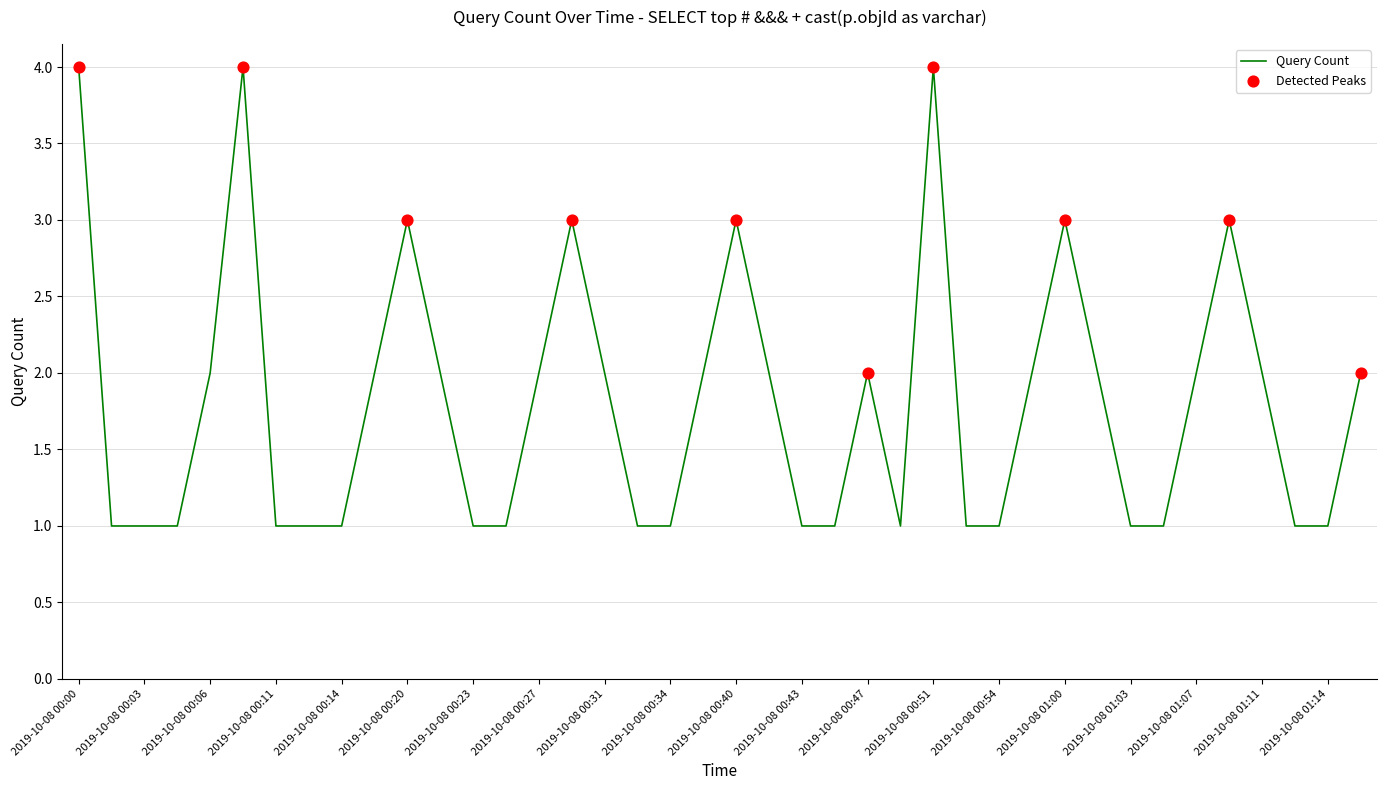

What is the difference between the maximum and minimum values?

3